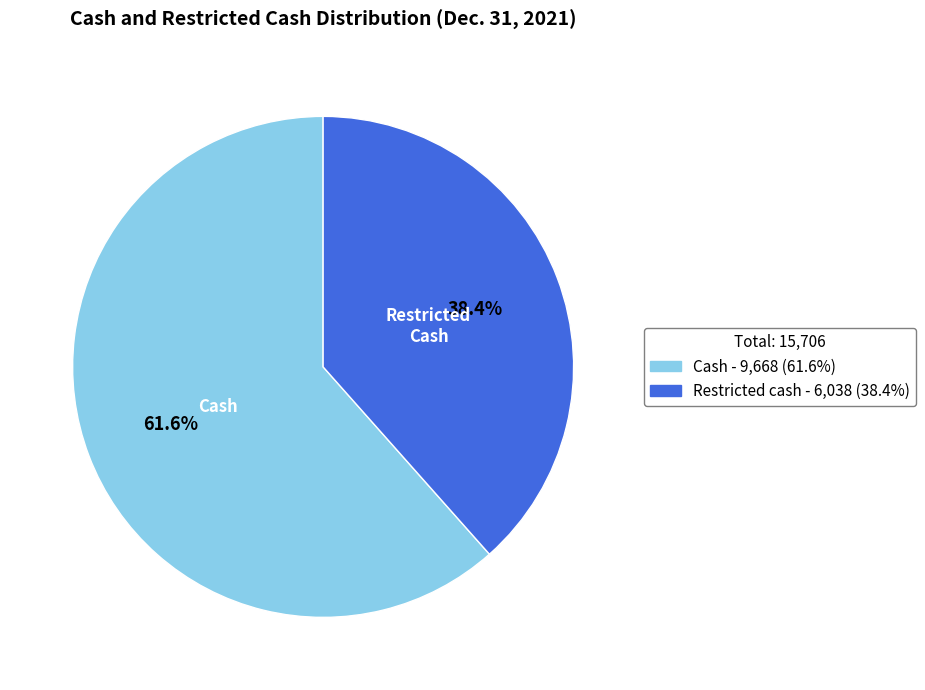

The Cash slice represents 56% of the pie. True or false?

False